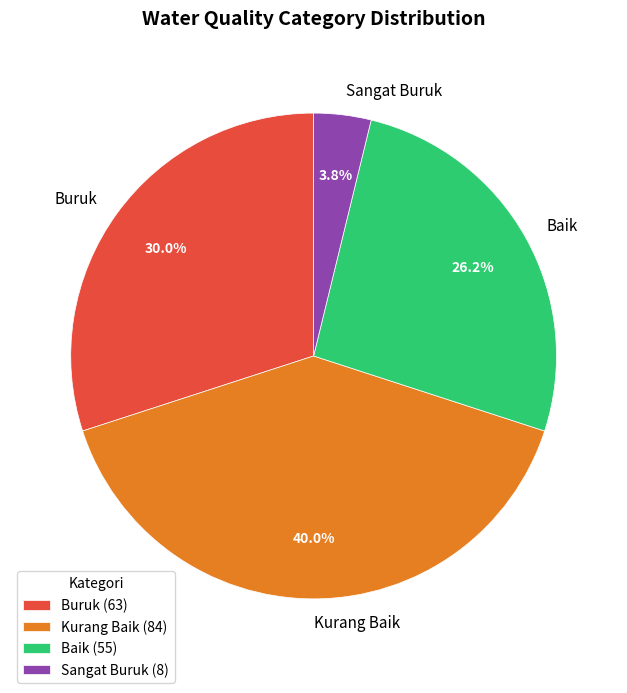

Rank the categories by value from highest to lowest.

Kurang Baik, Buruk, Baik, Sangat Buruk